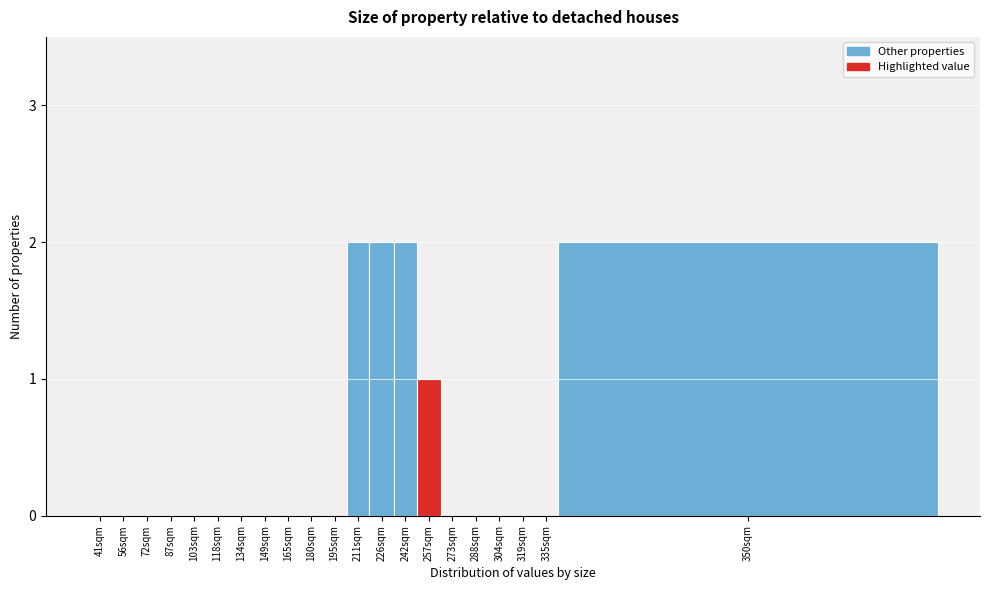

Reading left to right, extract all data points from this chart.

41sqm=0	56sqm=0	72sqm=0	87sqm=0	103sqm=0	118sqm=0	134sqm=0	149sqm=0	165sqm=0	180sqm=0	195sqm=0	211sqm=2	226sqm=2	242sqm=2	257sqm=1	273sqm=0	288sqm=0	304sqm=0	319sqm=0	335sqm=0	350sqm=2